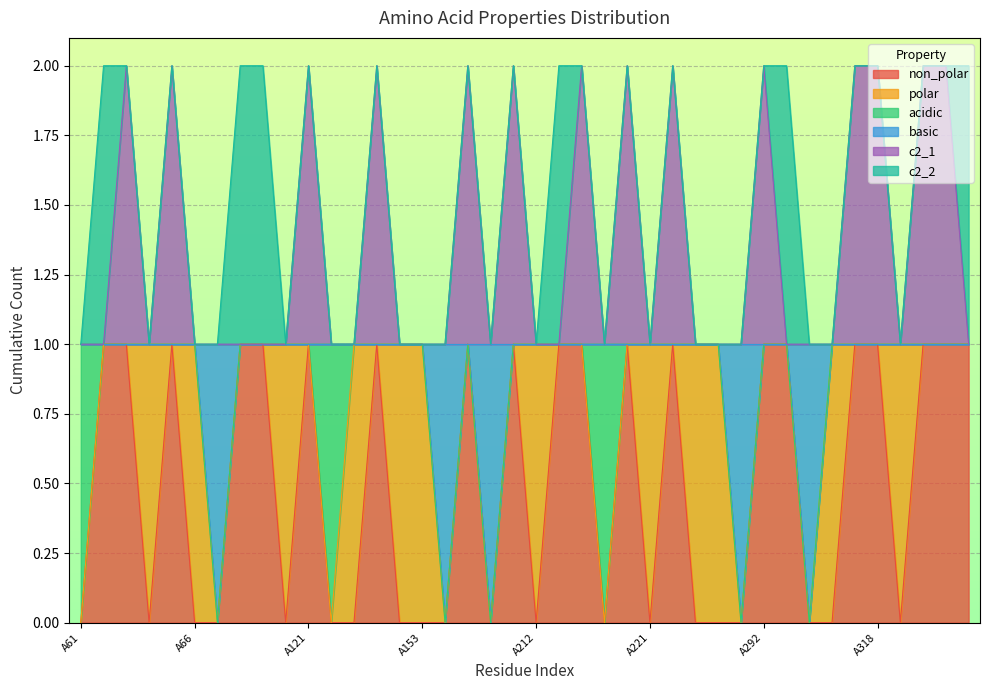

At which category is the sum across all series the highest?

A63